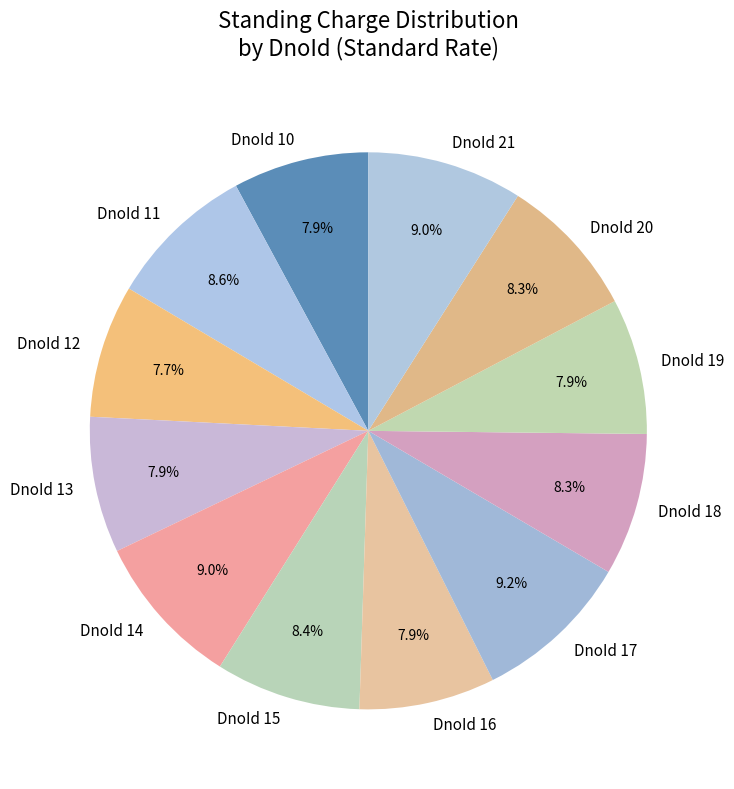

To the nearest percent, what is the difference between the largest and smallest slice percentages?

1%